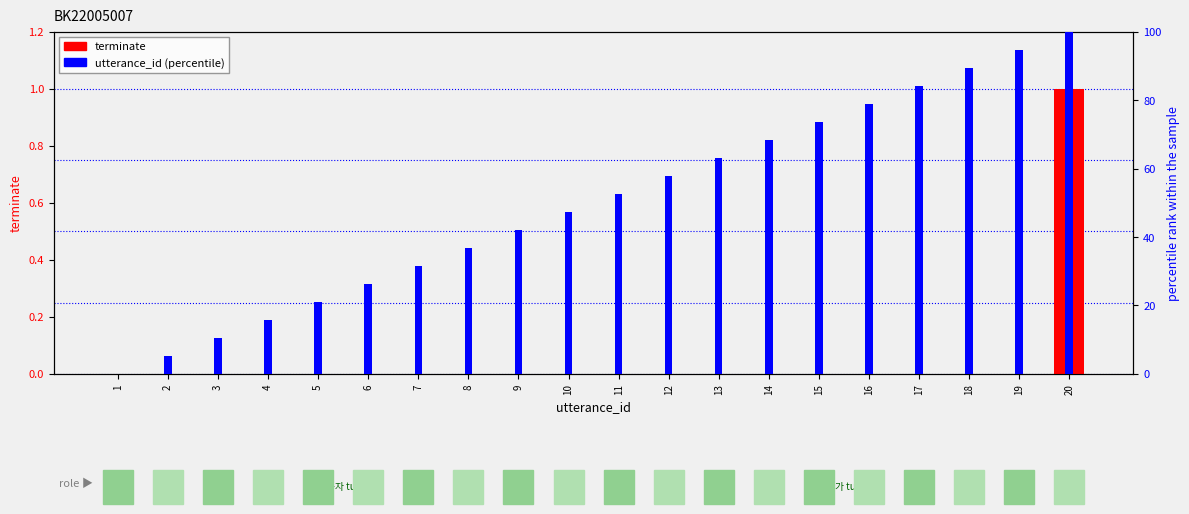

What is the difference between the utterance_id (percentile) values at 8 and 1?

36.8